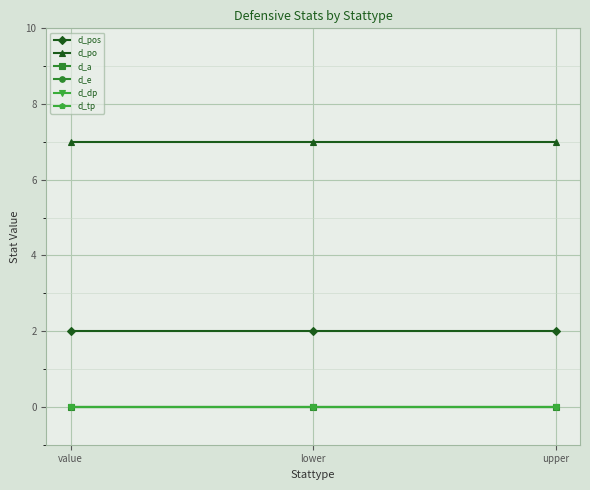

Does the chart display data point markers on the line(s)?

Yes